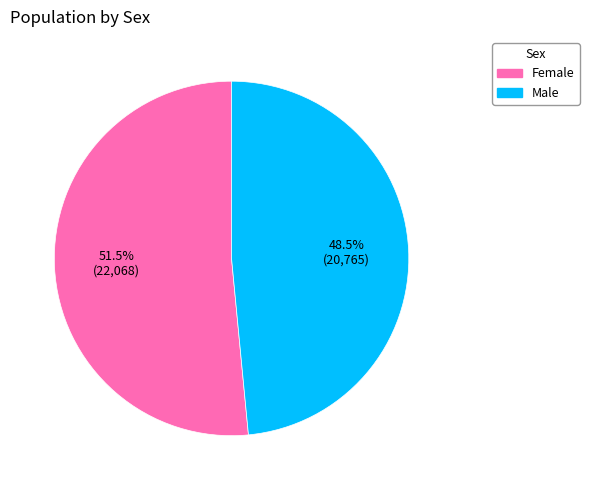

Does Male account for over 50% of the chart?

No